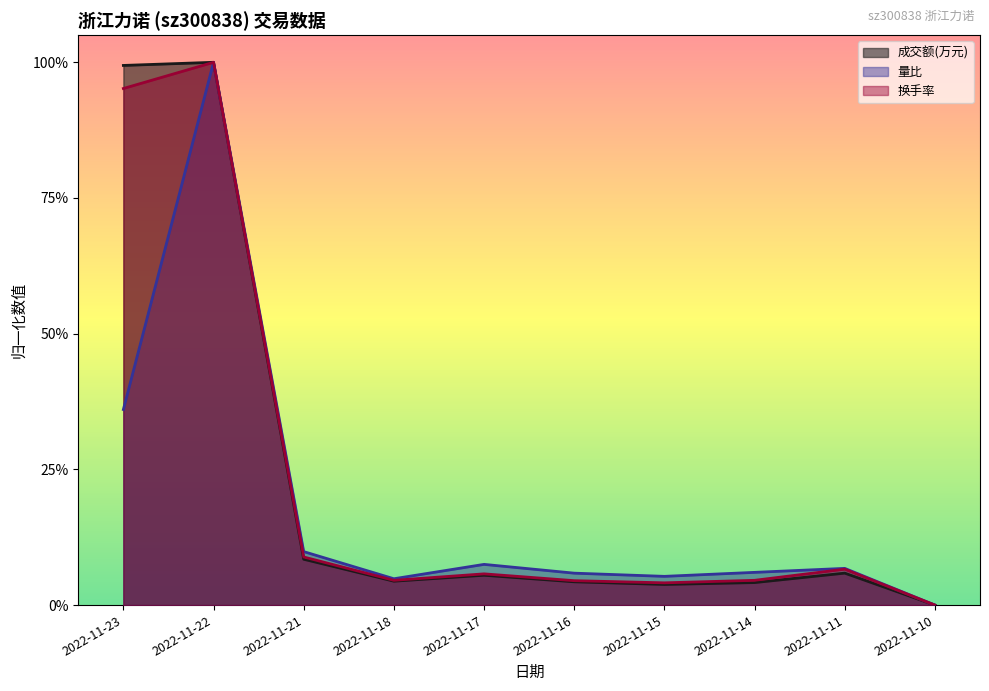

What is the difference between the 换手率 values at 2022-11-23 and 2022-11-18?

0.9